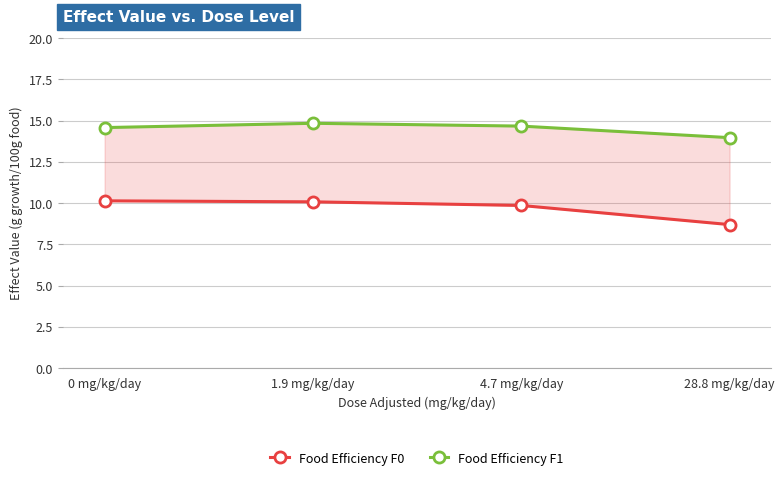

At which label is Food Efficiency F1 closest to 14?

28.8 mg/kg/day